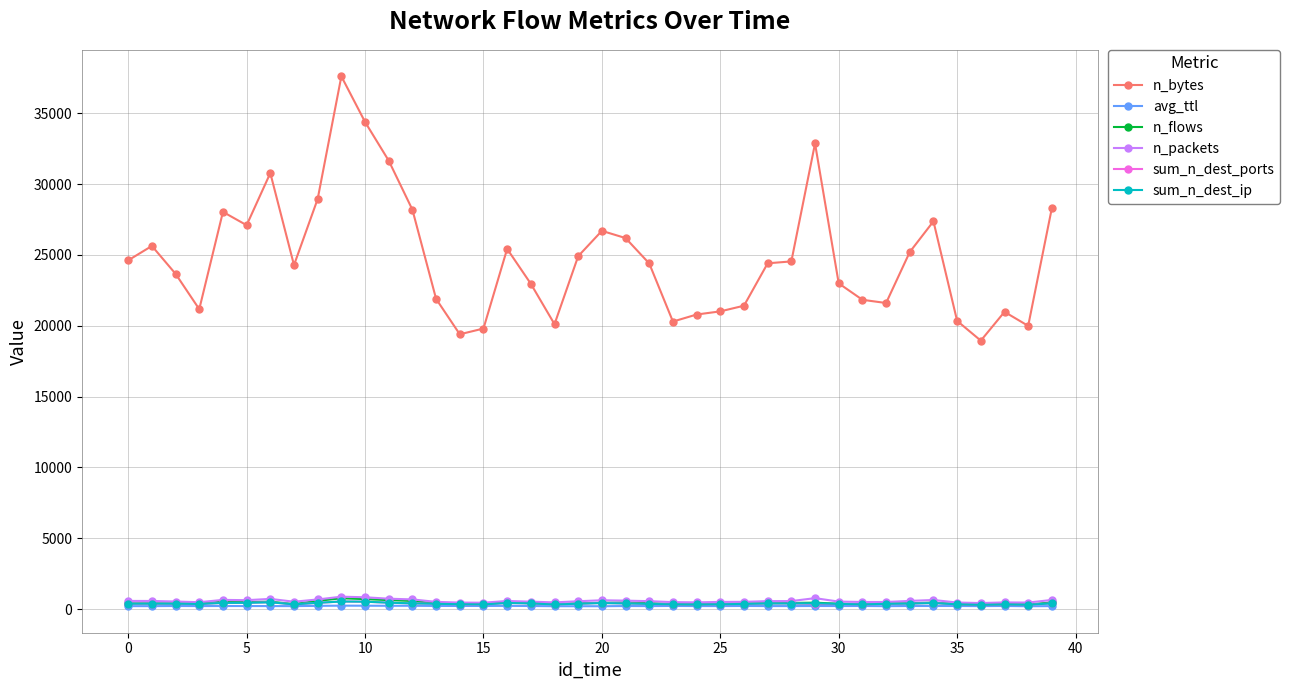

True or false: n_bytes and avg_ttl cross at least once.

False